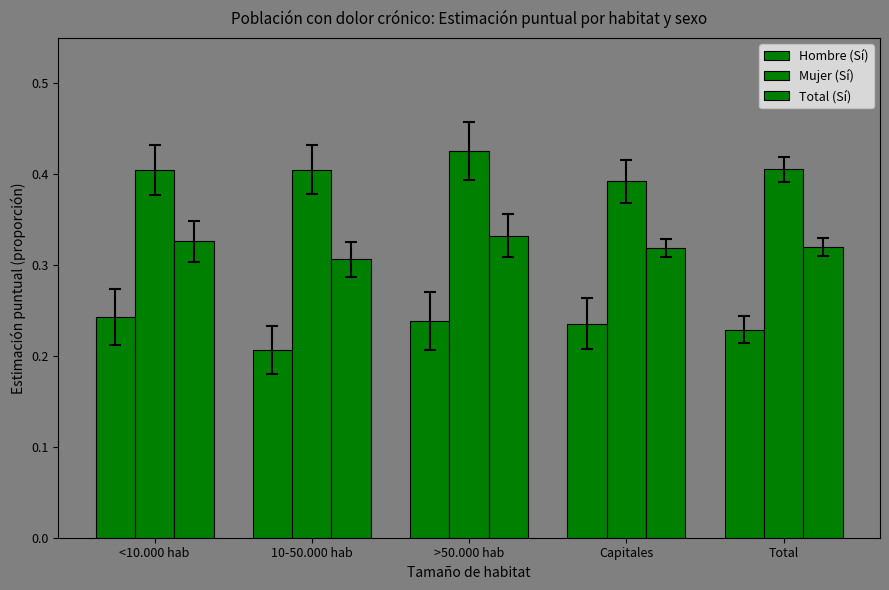

What is the difference between the highest and lowest values at >50.000 hab?

0.2